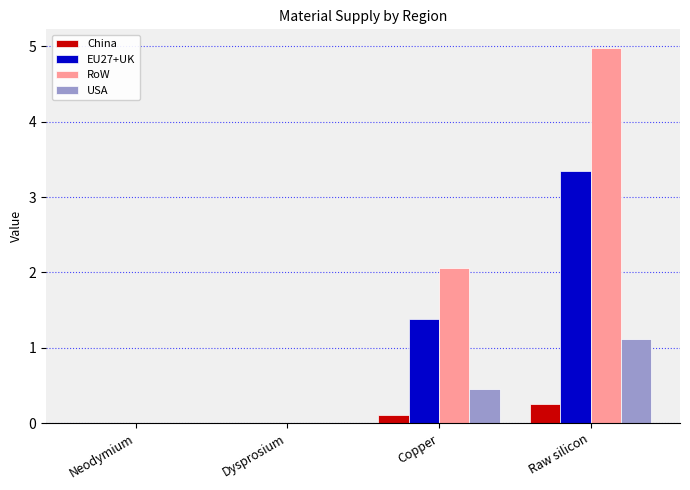

At which label does EU27+UK reach its peak?

Raw silicon